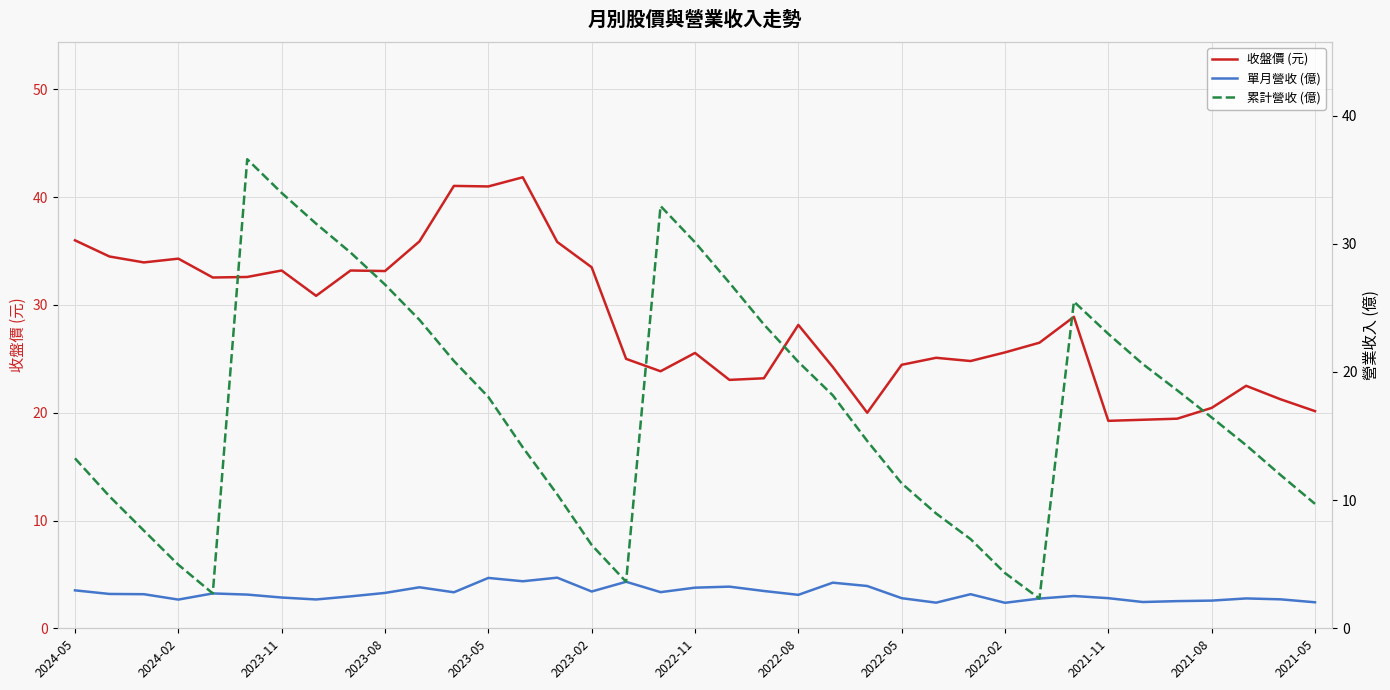

What is the average value of the 累計營收 (億) series?

17.2